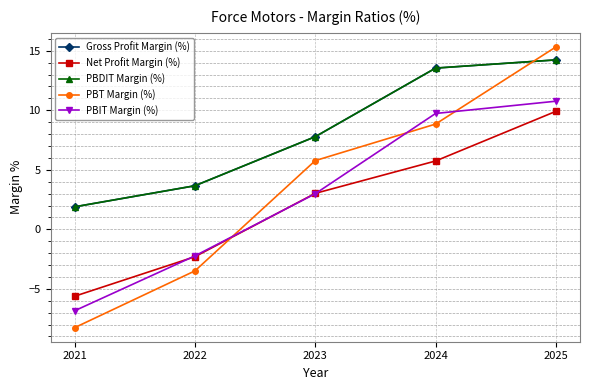

What is the maximum value shown in the chart?

15.3